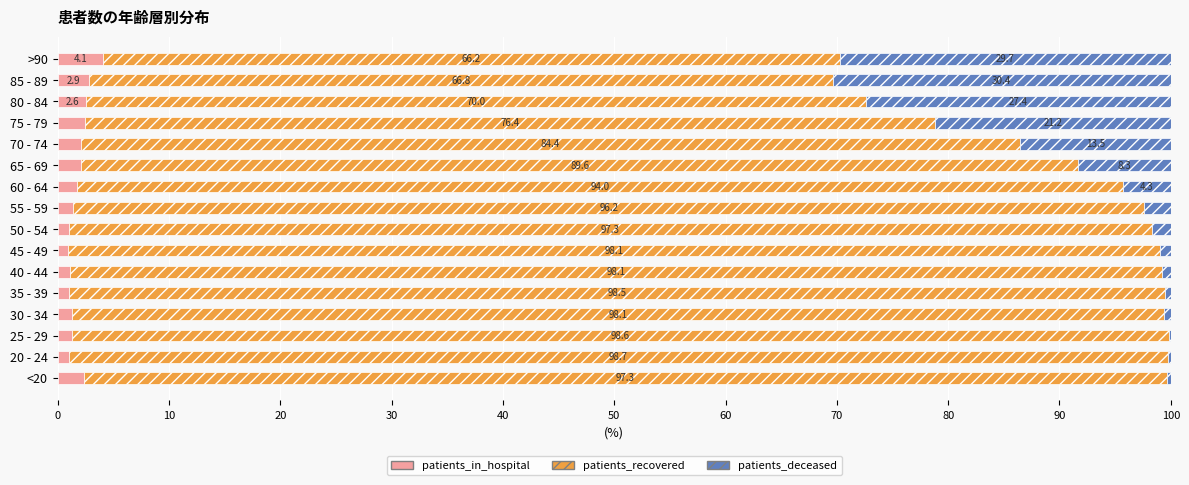

Which category has the highest value in the patients_in_hospital series?

>90